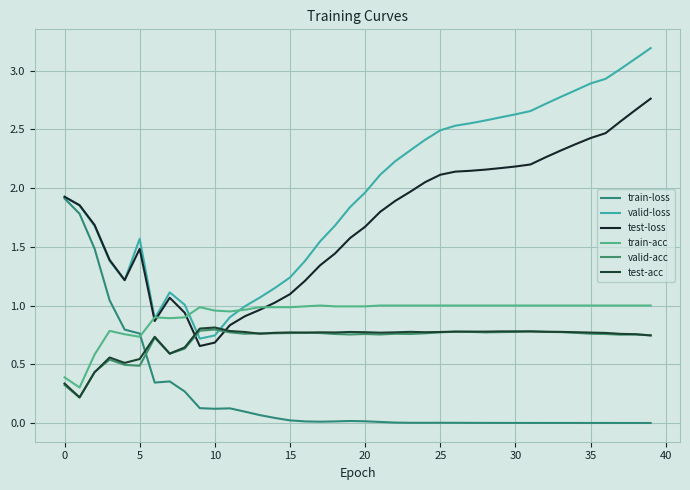

What is the label of the 14th point from the left?

13